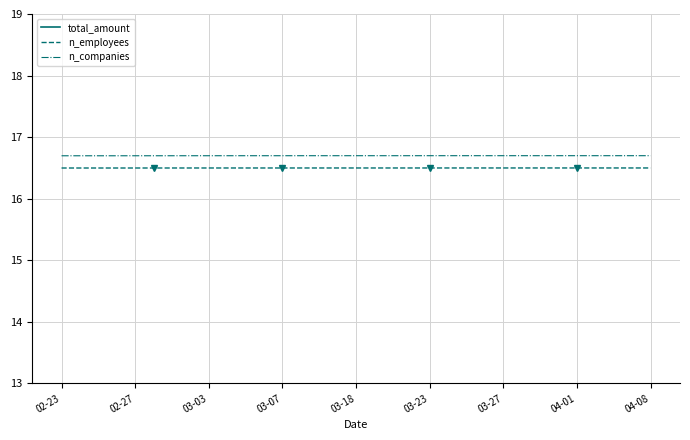

What is the highest value of the n_employees series?

16.5